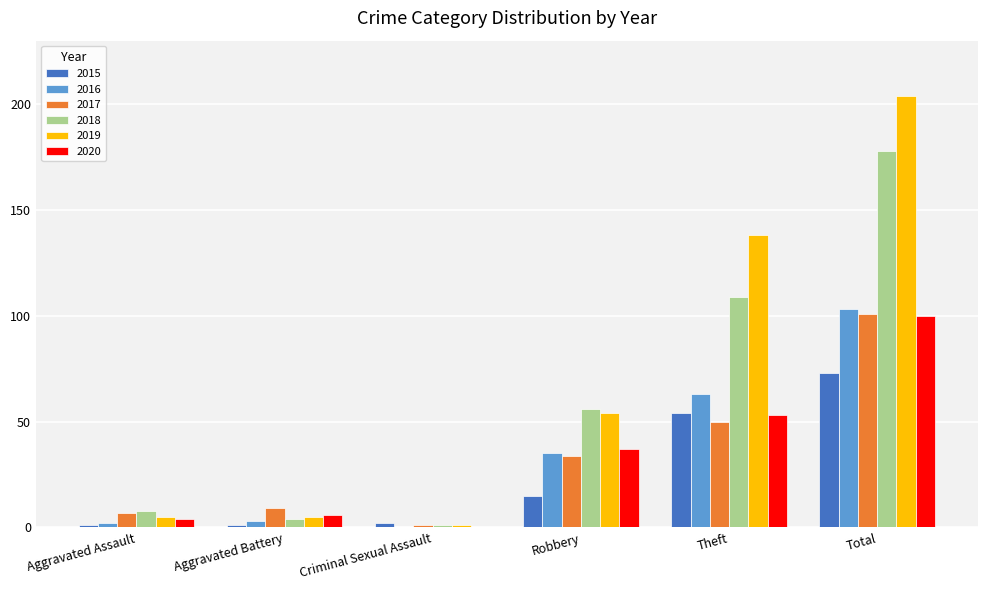

What is the total value across all series at Theft?

467